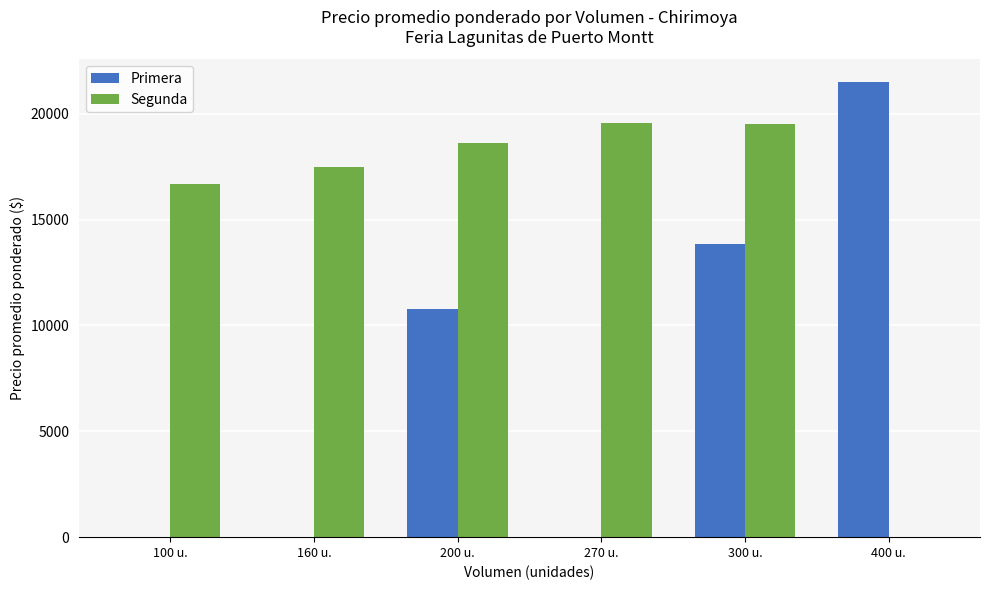

What is the sum of all Segunda values?

91847.7